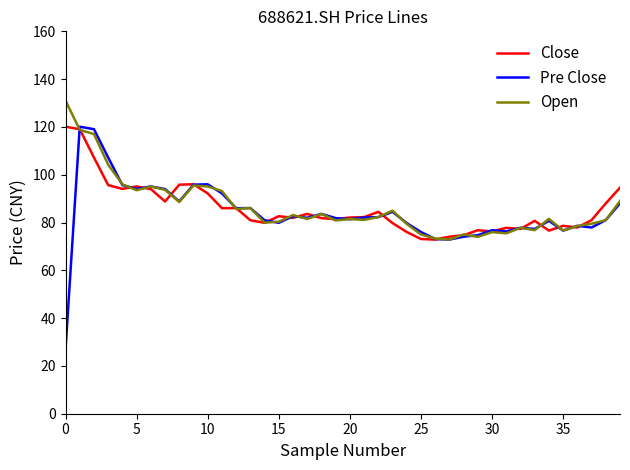

What is the highest value of the Open series?

131.0